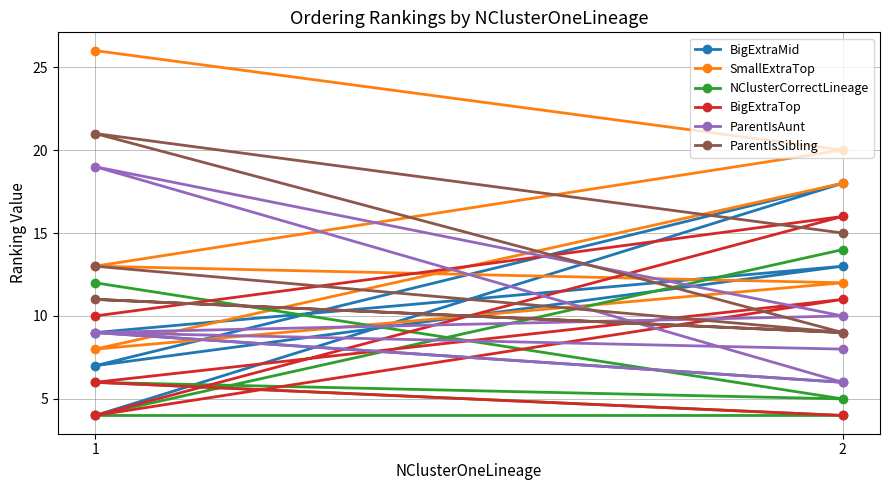

What is the difference between the maximum and minimum values in the ParentIsSibling series?

12